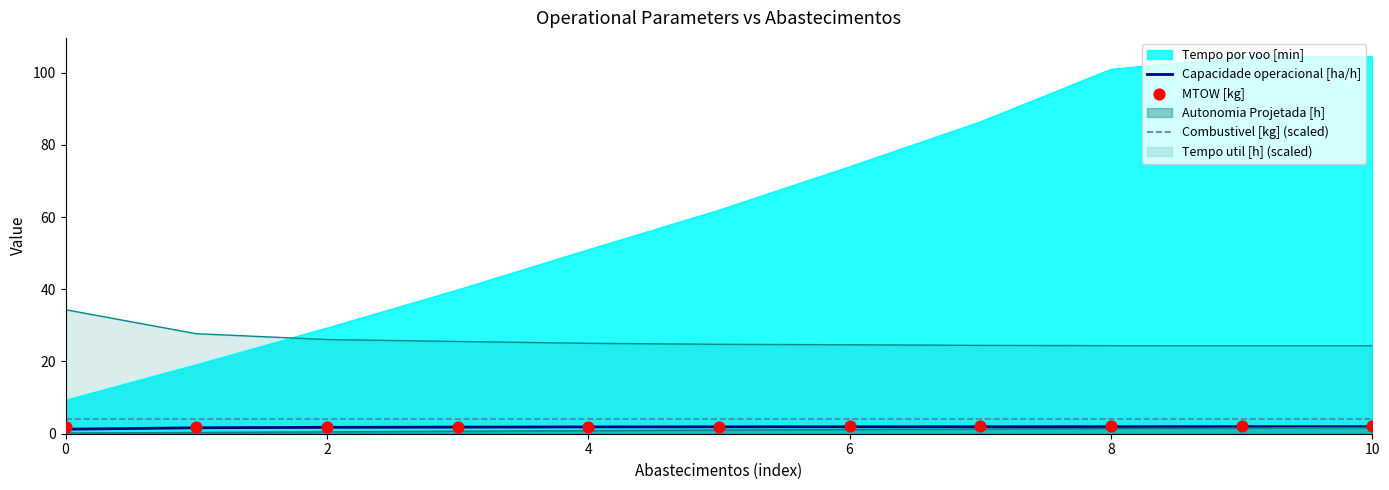

What is the minimum value for Combustivel [kg] (scaled)?

4.0